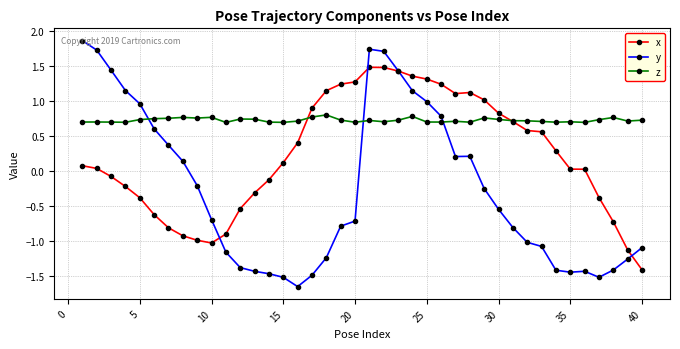

Count the z values in the range 0 to 1.

40